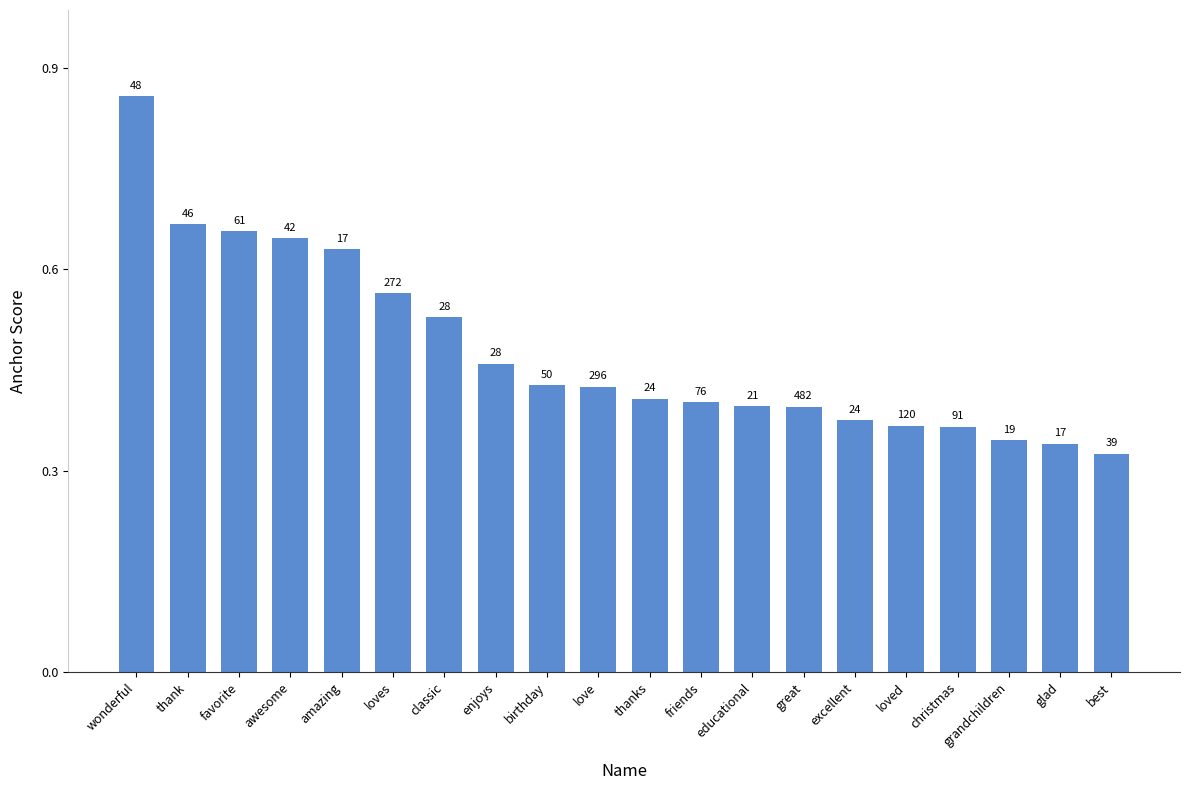

Does the chart contain any negative values?

No